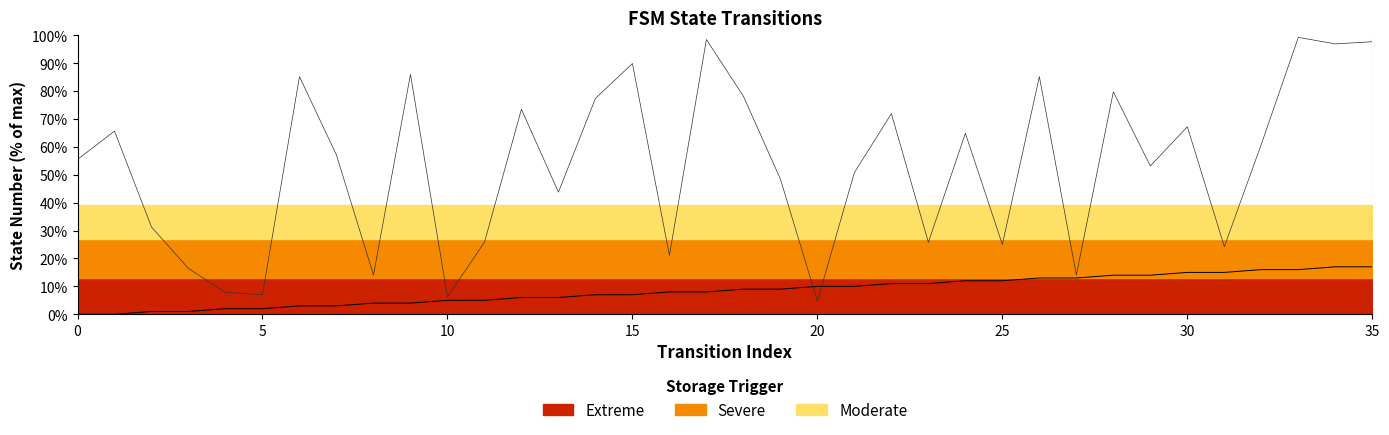

What is the value of the source_state point at the 4th from the left?

1.0